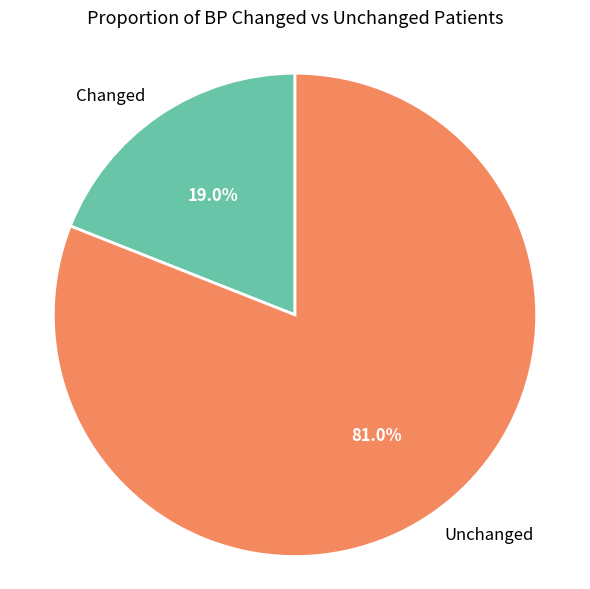

Rank the categories by value from highest to lowest.

Unchanged, Changed